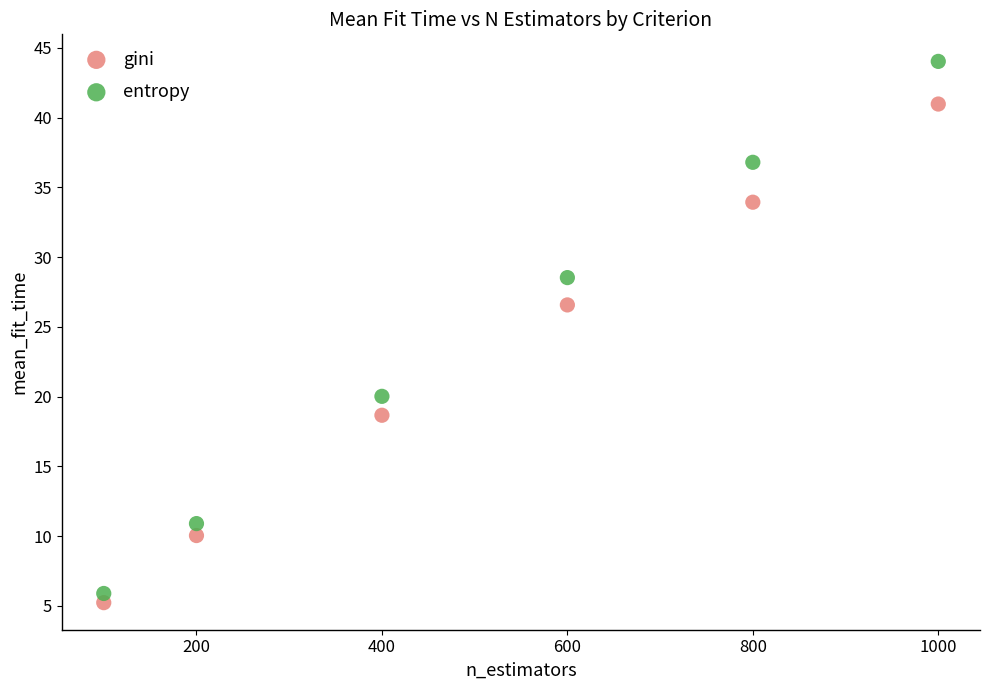

What are all the series names shown in the legend?

gini, entropy